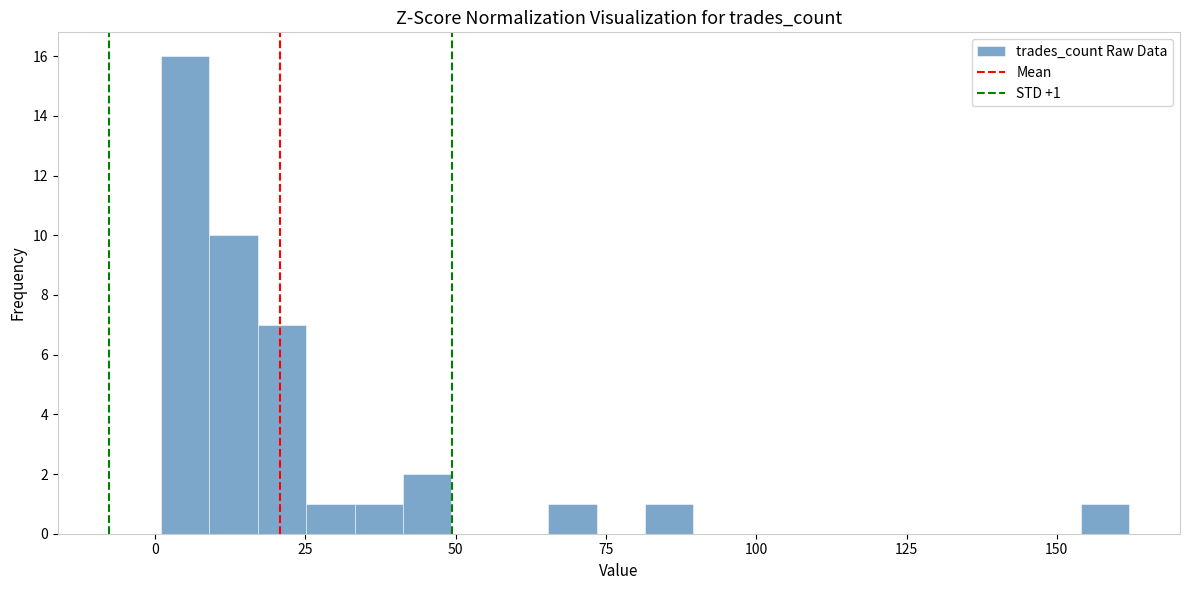

Around what value on the x-axis is the tallest bar? Give the approximate position of its centre, as read against the axis.

5